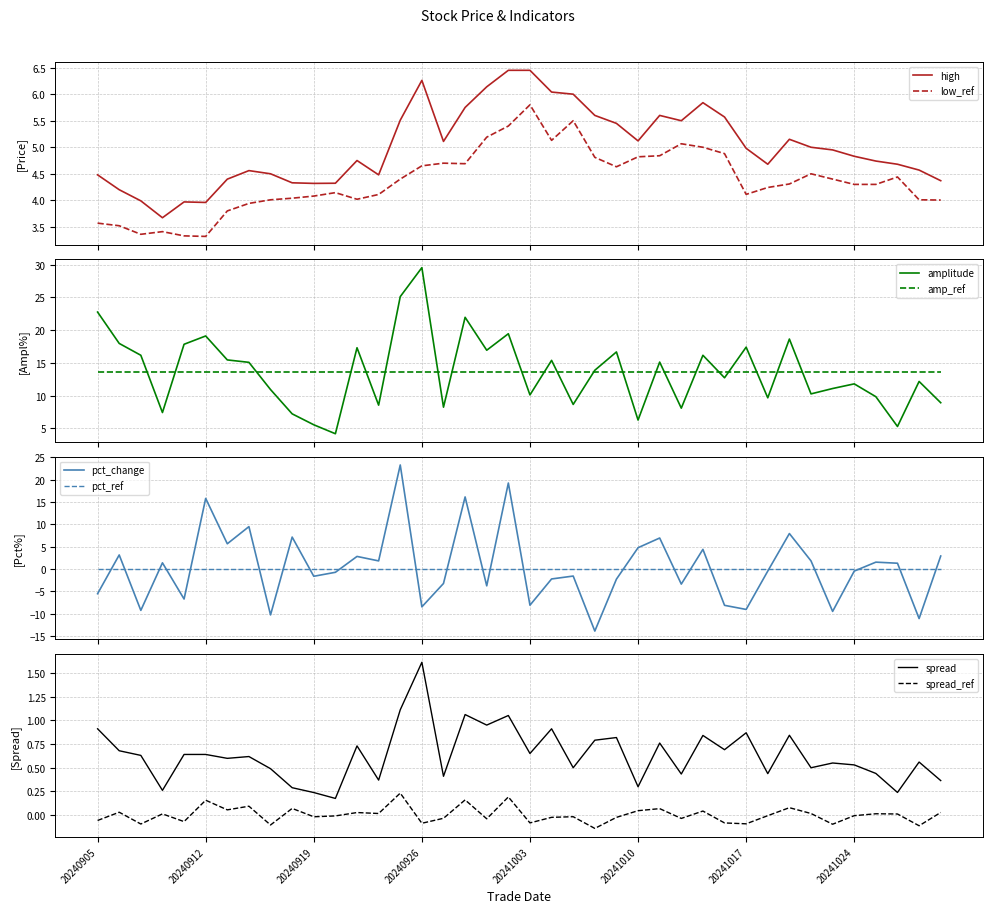

Where is the first local minimum for pct_change?

20240909